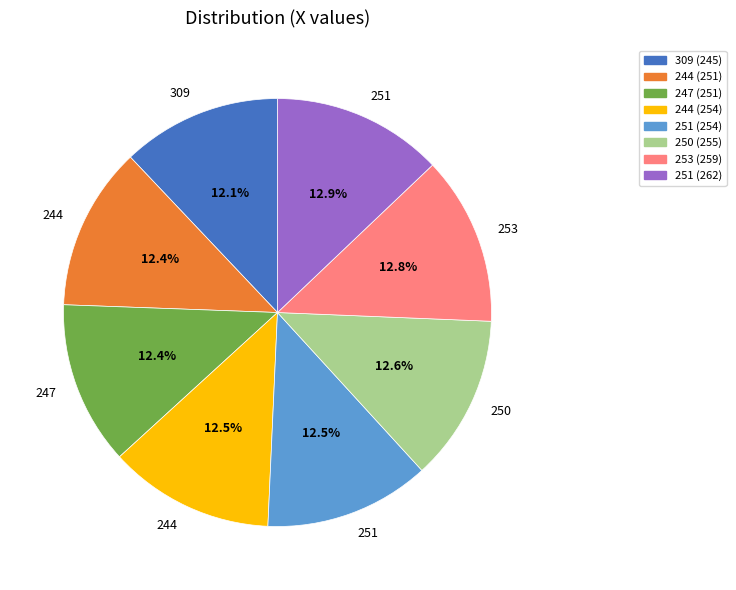

Is there a majority slice in this chart?

No